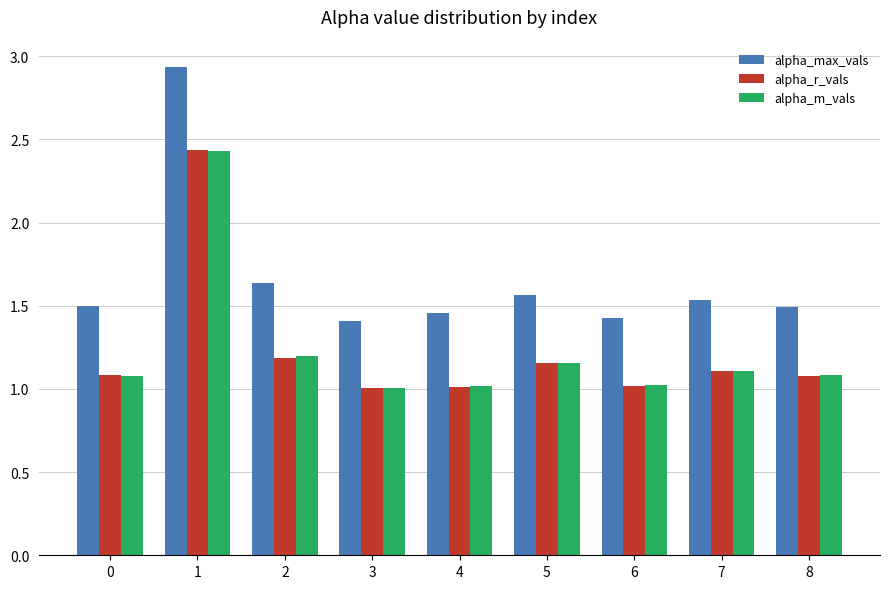

Is it true that alpha_max_vals equals 1.4 at 6?

True